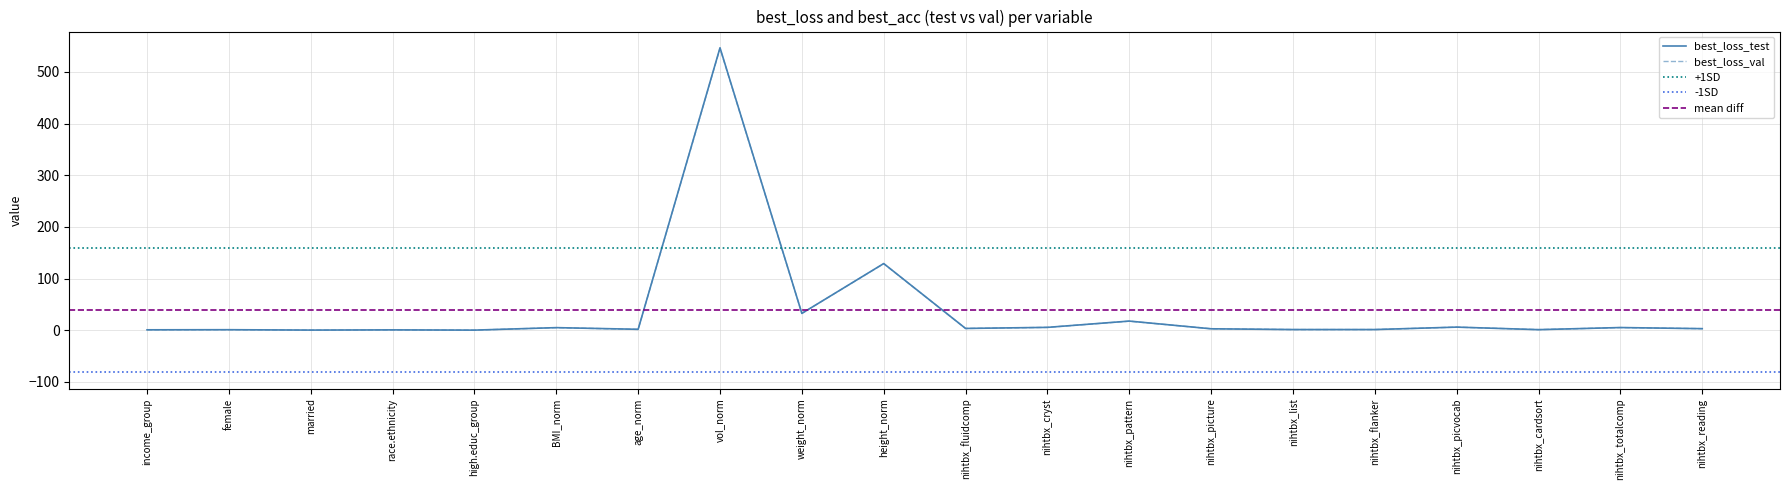

At which label does best_loss_test first exceed 2?

BMI_norm